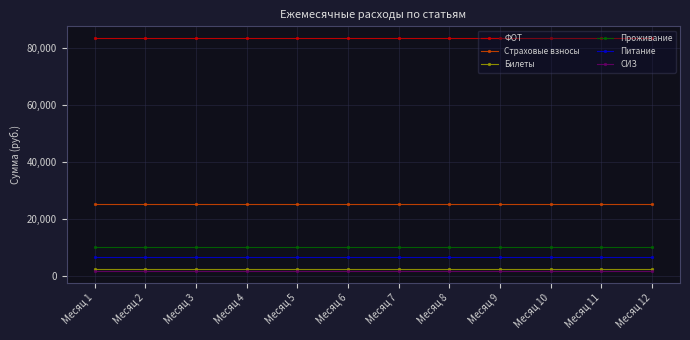

True or false: Страховые взносы and Питание intersect in this chart.

False